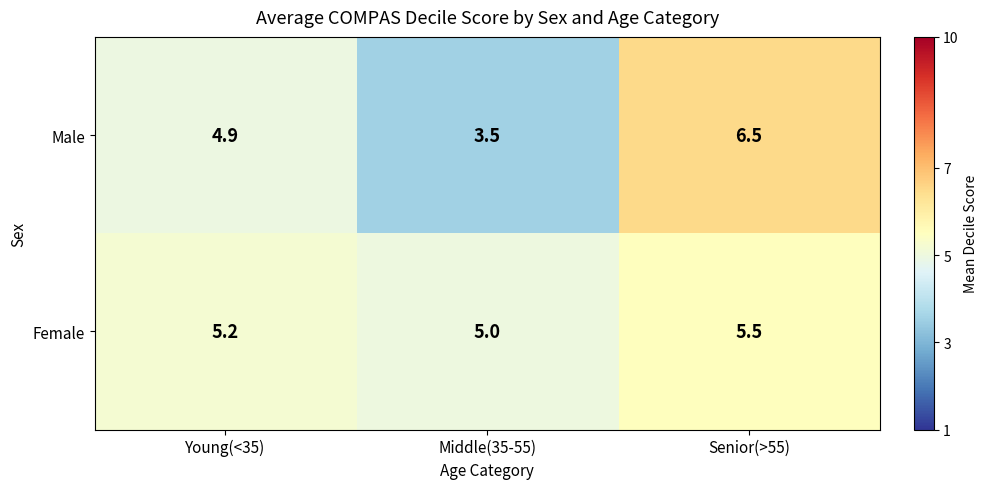

What is the difference between the highest and lowest values at Middle(35-55)?

1.5